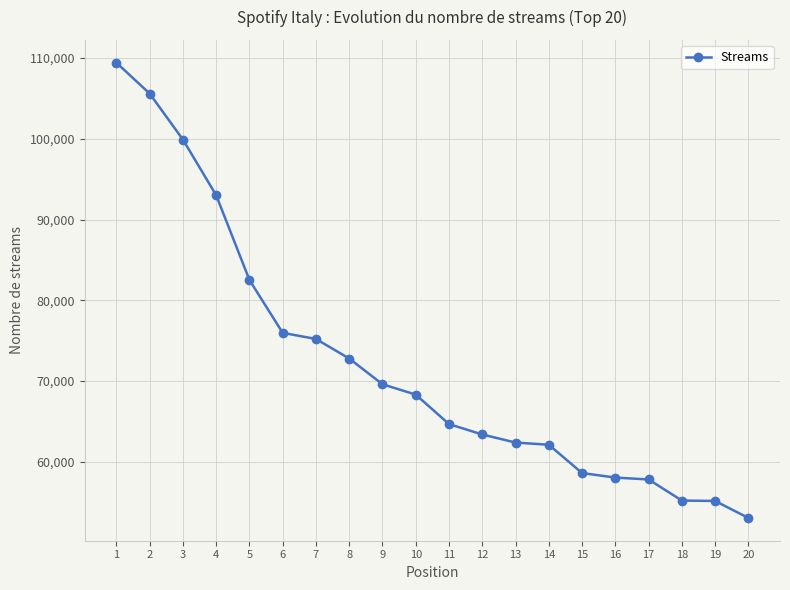

Is it true that the value at 11 is 64675?

True